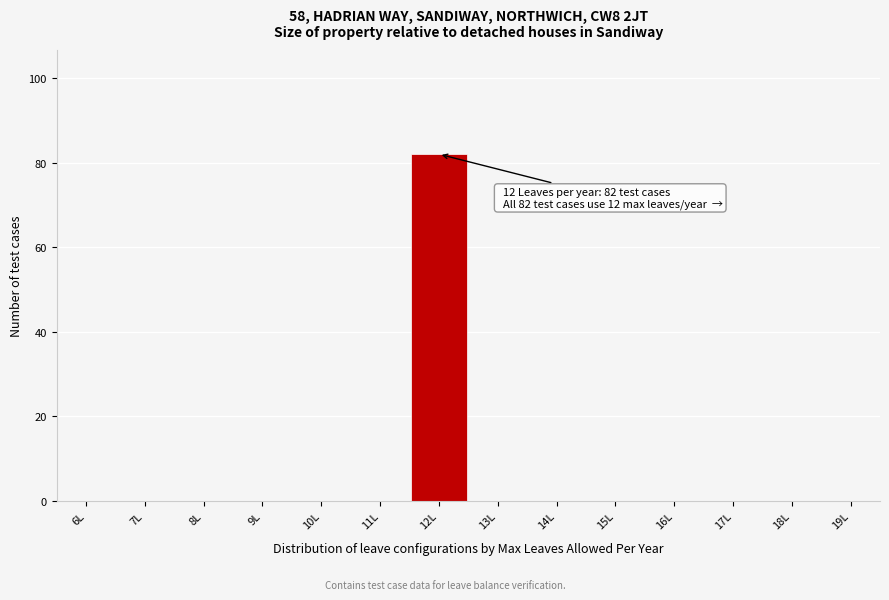

Reading right to left, transcribe all the data shown in this chart.

19L=0	18L=0	17L=0	16L=0	15L=0	14L=0	13L=0	12L=82	11L=0	10L=0	9L=0	8L=0	7L=0	6L=0